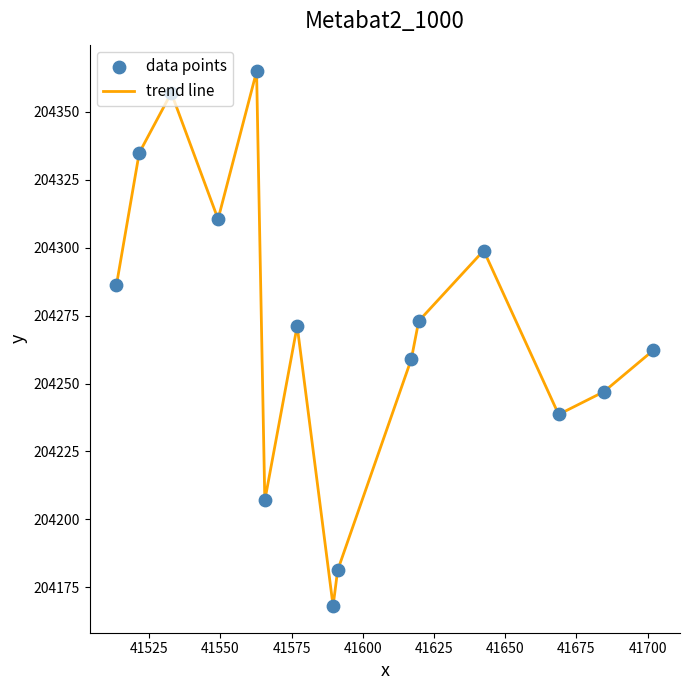

What is the minimum value shown in the chart?

204168.1